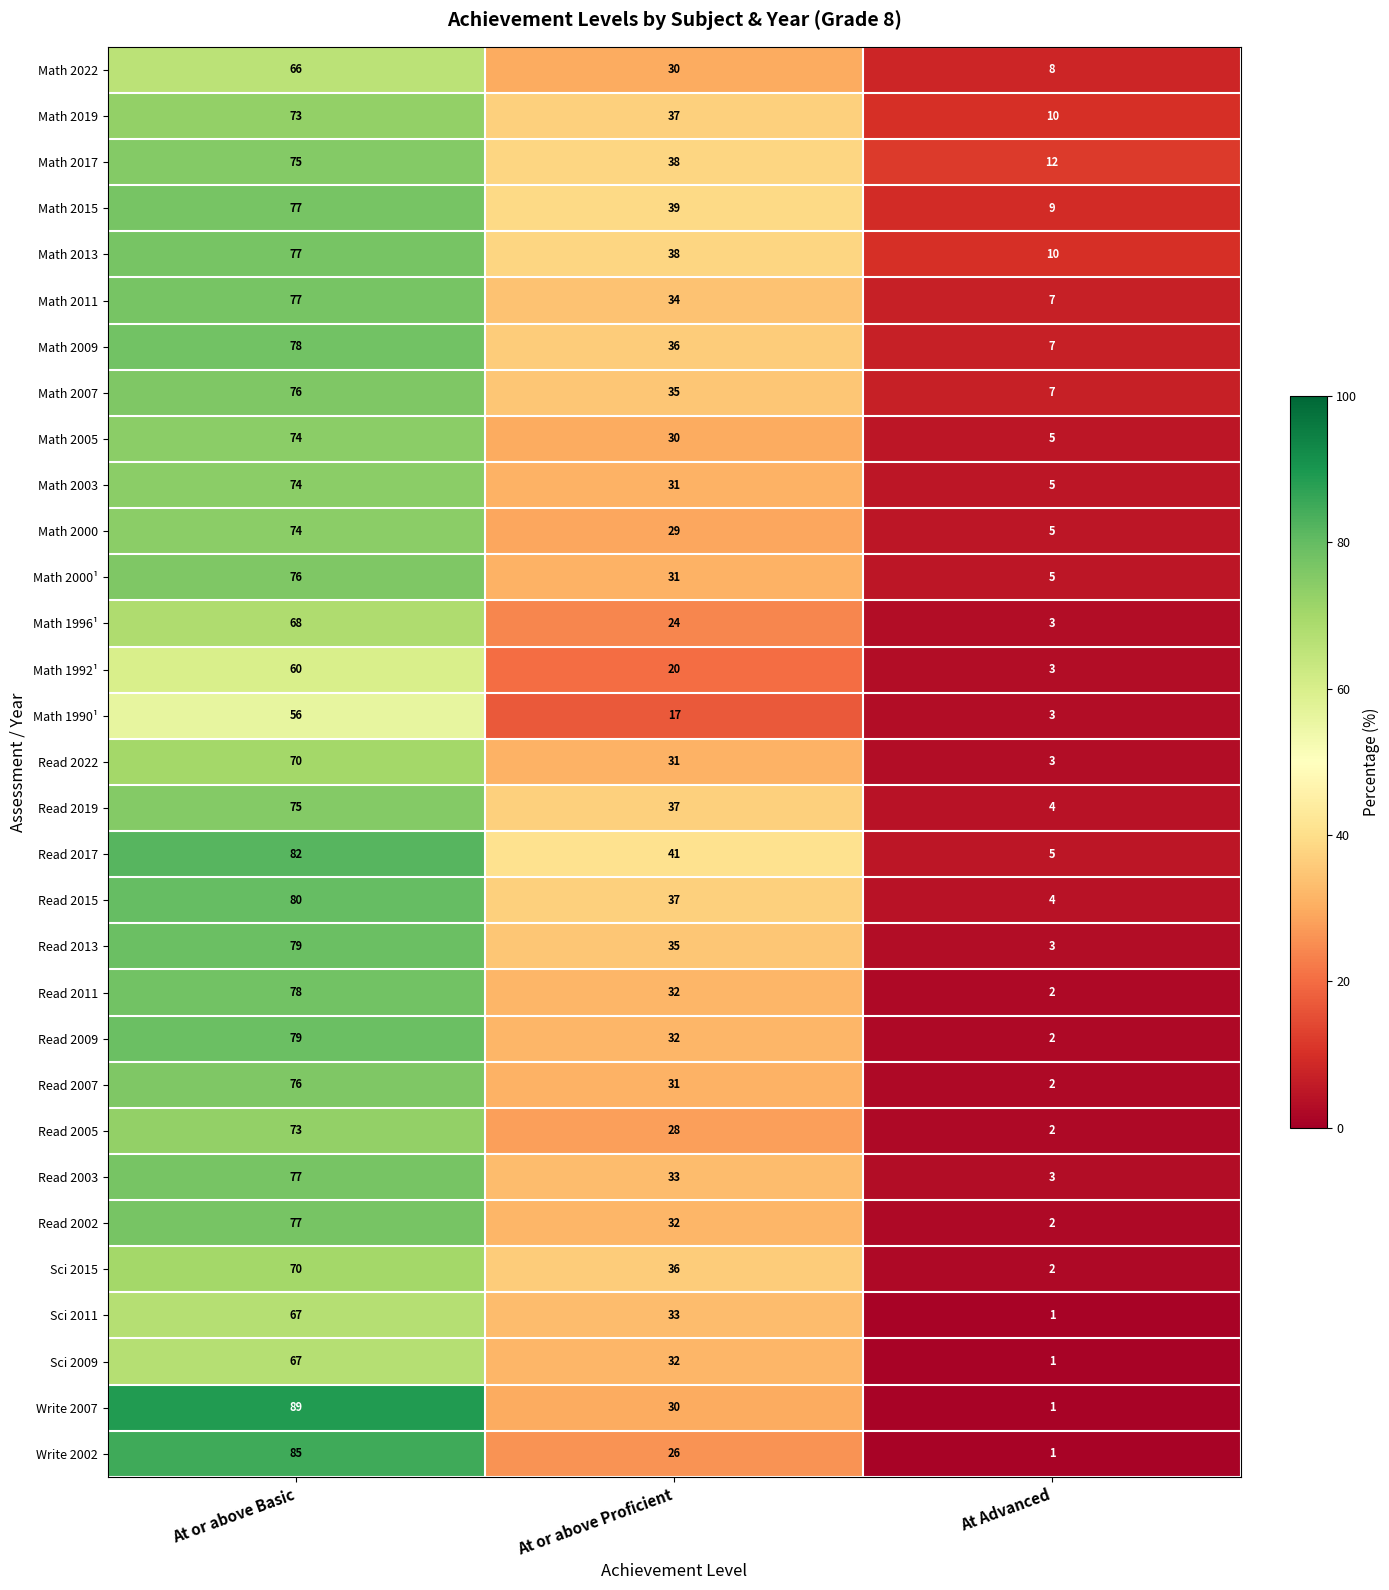

Rank the categories by Math 2007 value from lowest to highest.

At Advanced, At or above Proficient, At or above Basic